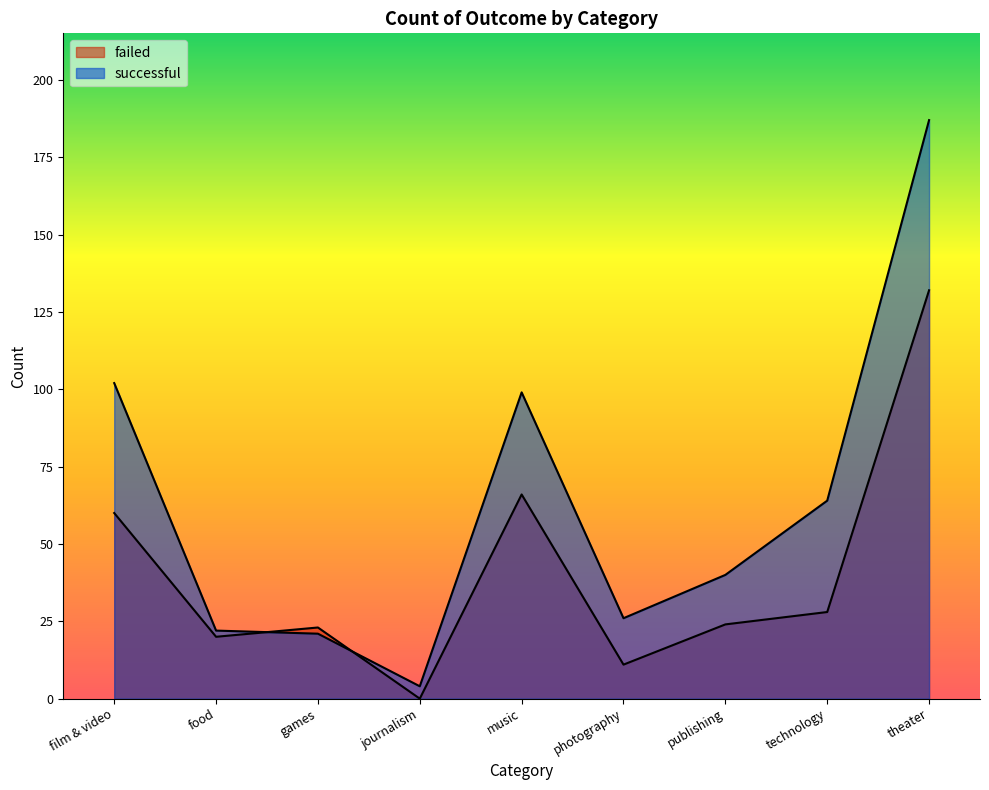

What are all the series names shown in the legend?

failed, successful